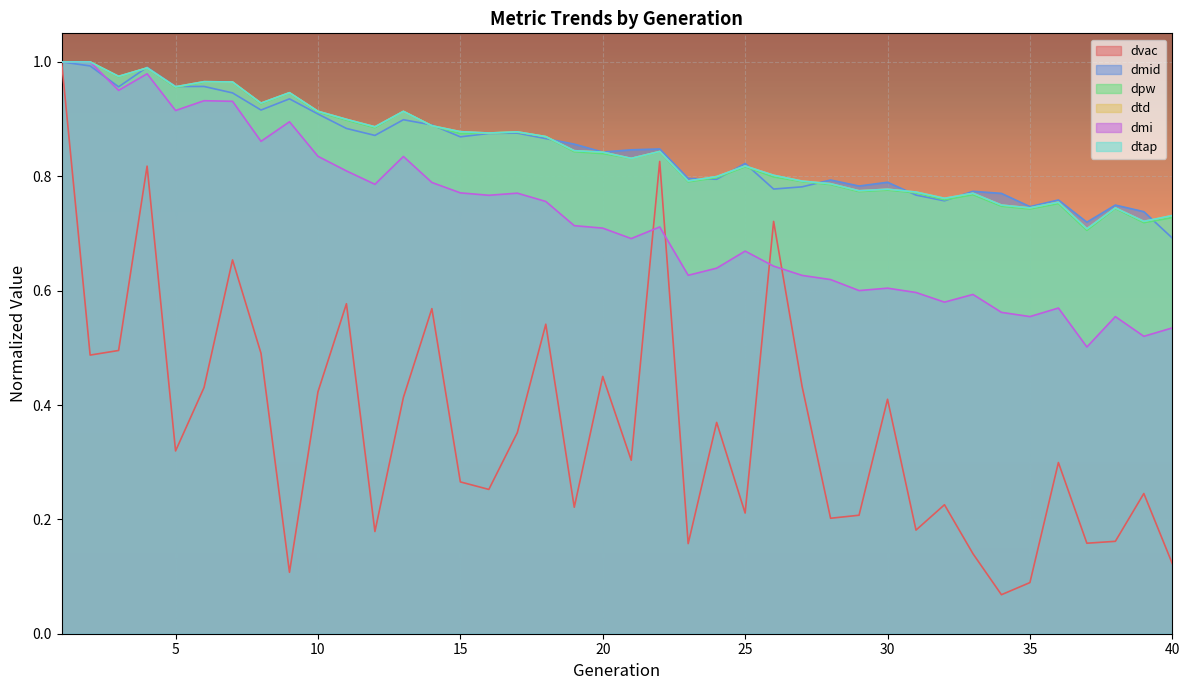

Reading right to left, extract all data points from this chart.

dvac: 0.1	0.2	0.2	0.2	0.3	0.1	0.1	0.1	0.2	0.2	0.4	0.2	0.2	0.4	0.7	0.2	0.4	0.2	0.8	0.3	0.4	0.2	0.5	0.4	0.3	0.3	0.6	0.4	0.2	0.6	0.4	0.1	0.5	0.7	0.4	0.3	0.8	0.5	0.5	1.0
dmid: 0.7	0.7	0.7	0.7	0.8	0.7	0.8	0.8	0.8	0.8	0.8	0.8	0.8	0.8	0.8	0.8	0.8	0.8	0.8	0.8	0.8	0.9	0.9	0.9	0.9	0.9	0.9	0.9	0.9	0.9	0.9	0.9	0.9	0.9	1.0	1.0	1.0	1.0	1.0	1.0
dpw: 0.7	0.7	0.7	0.7	0.8	0.7	0.7	0.8	0.8	0.8	0.8	0.8	0.8	0.8	0.8	0.8	0.8	0.8	0.8	0.8	0.8	0.8	0.9	0.9	0.9	0.9	0.9	0.9	0.9	0.9	0.9	0.9	0.9	1.0	1.0	1.0	1.0	1.0	1.0	1.0
dtd: 0.7	0.7	0.7	0.7	0.8	0.7	0.7	0.8	0.8	0.8	0.8	0.8	0.8	0.8	0.8	0.8	0.8	0.8	0.8	0.8	0.8	0.8	0.9	0.9	0.9	0.9	0.9	0.9	0.9	0.9	0.9	0.9	0.9	1.0	1.0	1.0	1.0	1.0	1.0	1.0
dmi: 0.5	0.5	0.6	0.5	0.6	0.6	0.6	0.6	0.6	0.6	0.6	0.6	0.6	0.6	0.6	0.7	0.6	0.6	0.7	0.7	0.7	0.7	0.8	0.8	0.8	0.8	0.8	0.8	0.8	0.8	0.8	0.9	0.9	0.9	0.9	0.9	1.0	1.0	1.0	1.0
dtap: 0.7	0.7	0.7	0.7	0.8	0.7	0.7	0.8	0.8	0.8	0.8	0.8	0.8	0.8	0.8	0.8	0.8	0.8	0.8	0.8	0.8	0.8	0.9	0.9	0.9	0.9	0.9	0.9	0.9	0.9	0.9	0.9	0.9	1.0	1.0	1.0	1.0	1.0	1.0	1.0